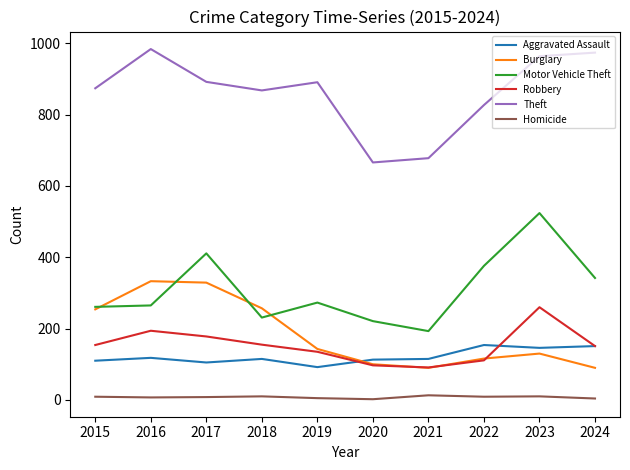

Between 2017 and 2024, which series saw the biggest shift?

Burglary